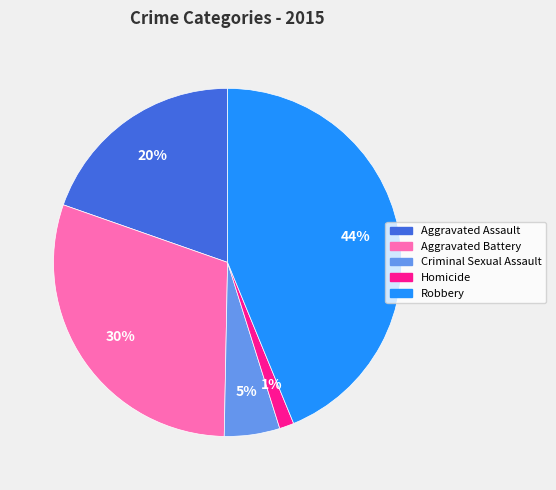

How many segments does this pie chart have?

5